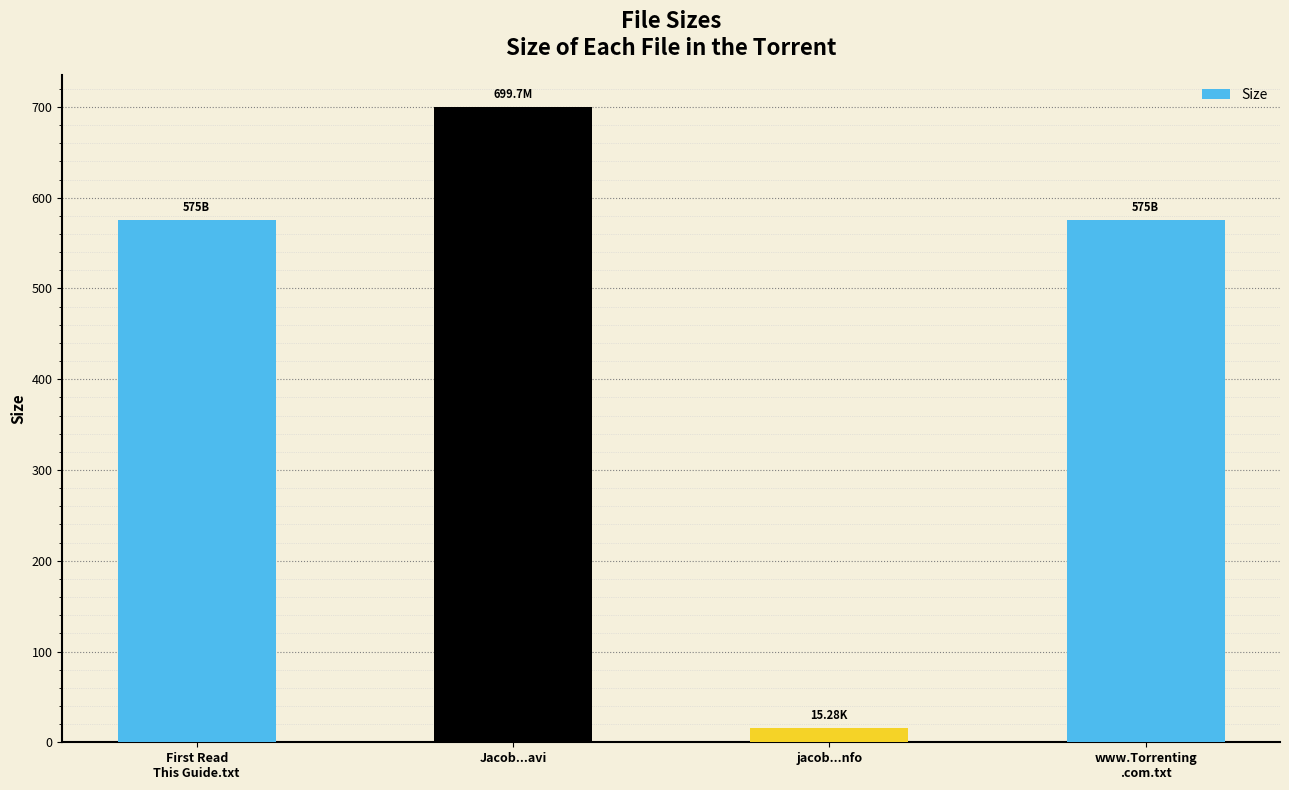

What value does the data have at First Read
This Guide.txt?

575.0